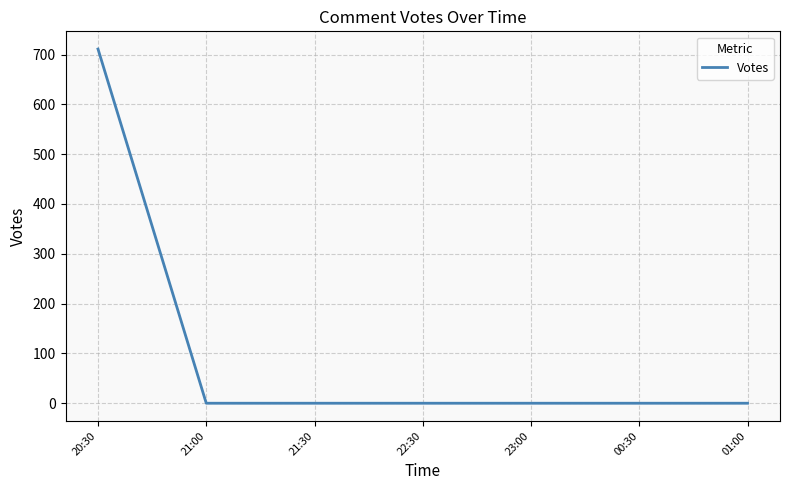

What is the difference between the maximum and minimum values?

711